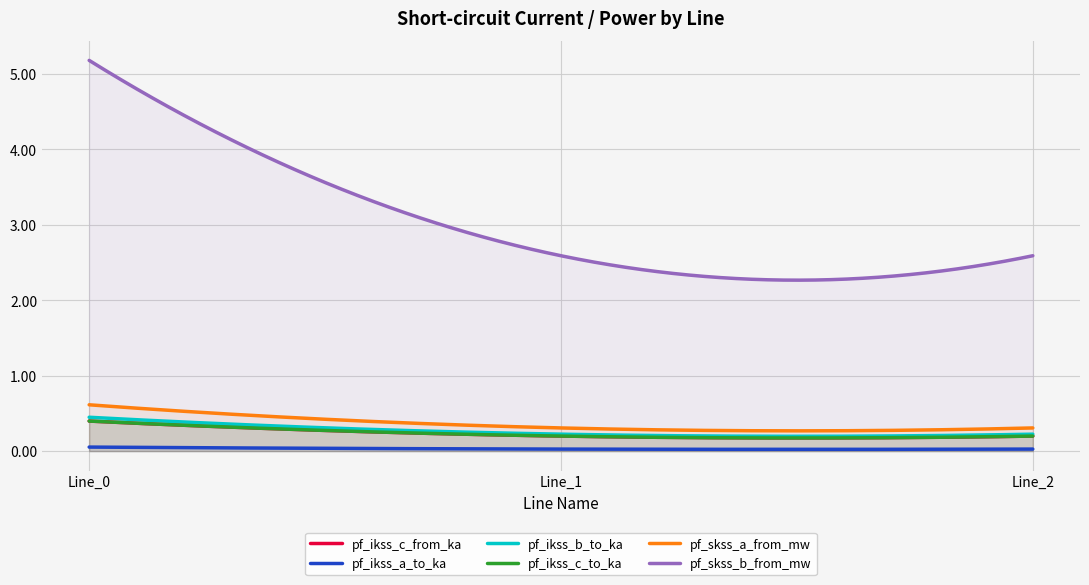

Is the value of pf_ikss_a_to_ka at Line_1 greater than the value of pf_skss_b_from_mw at Line_0?

No